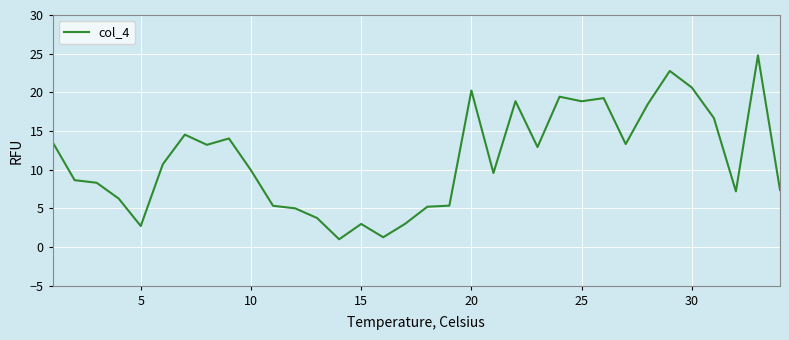

What is the maximum value shown in the chart?

24.8